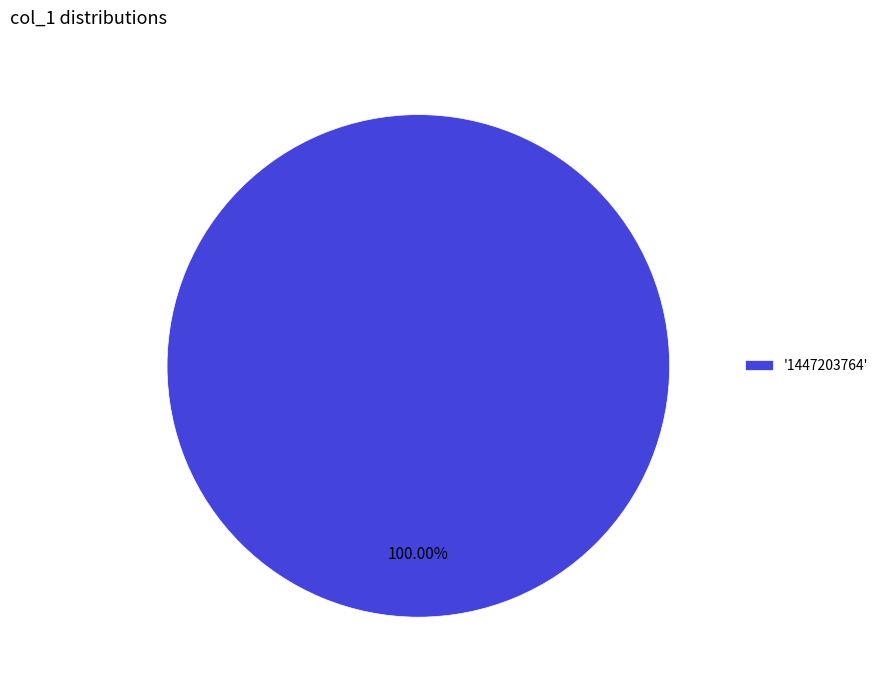

Rank the categories by value from highest to lowest.

'1447203764'